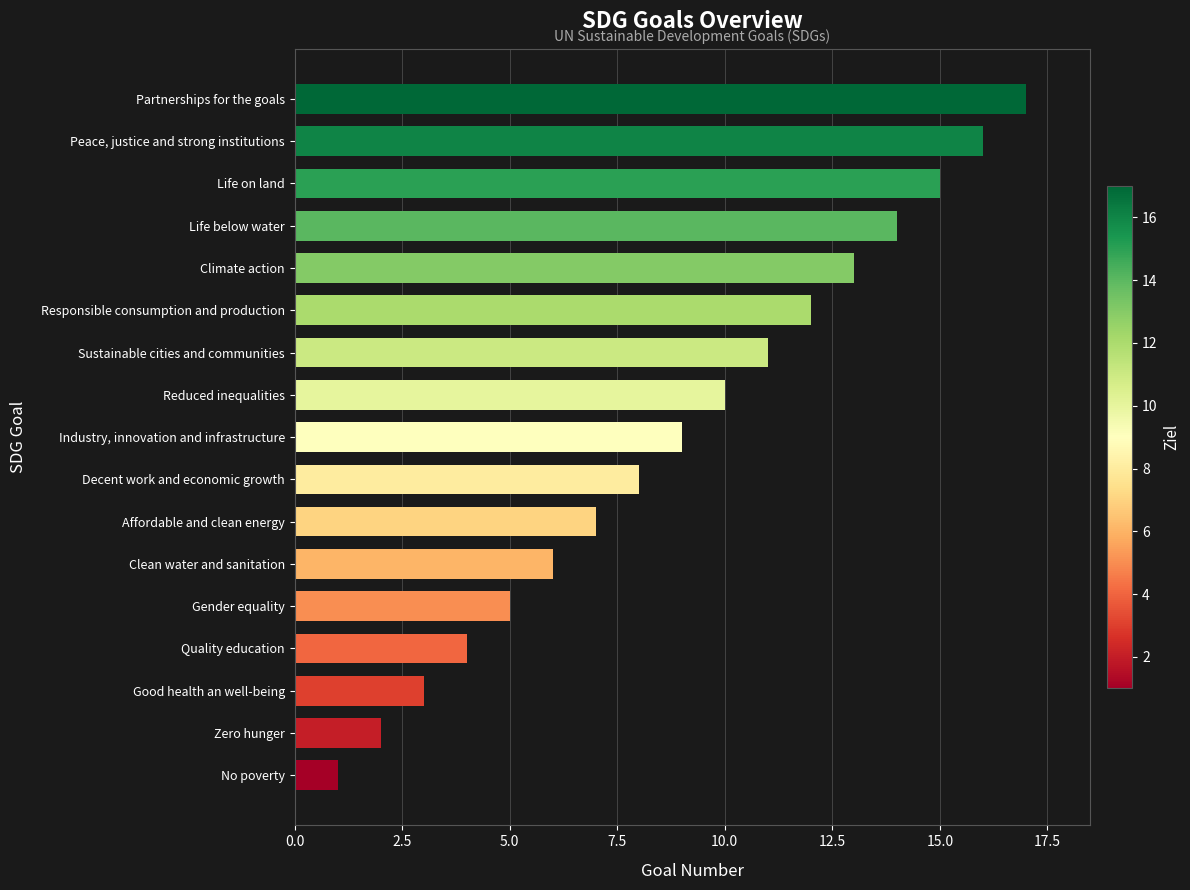

What is the average value?

9